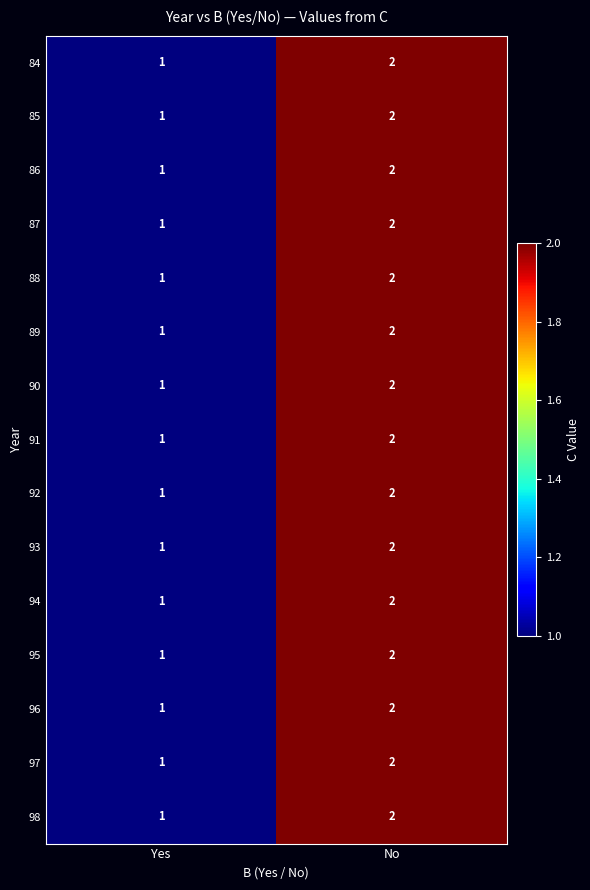

List the labels in order of 88 value, largest first.

No, Yes